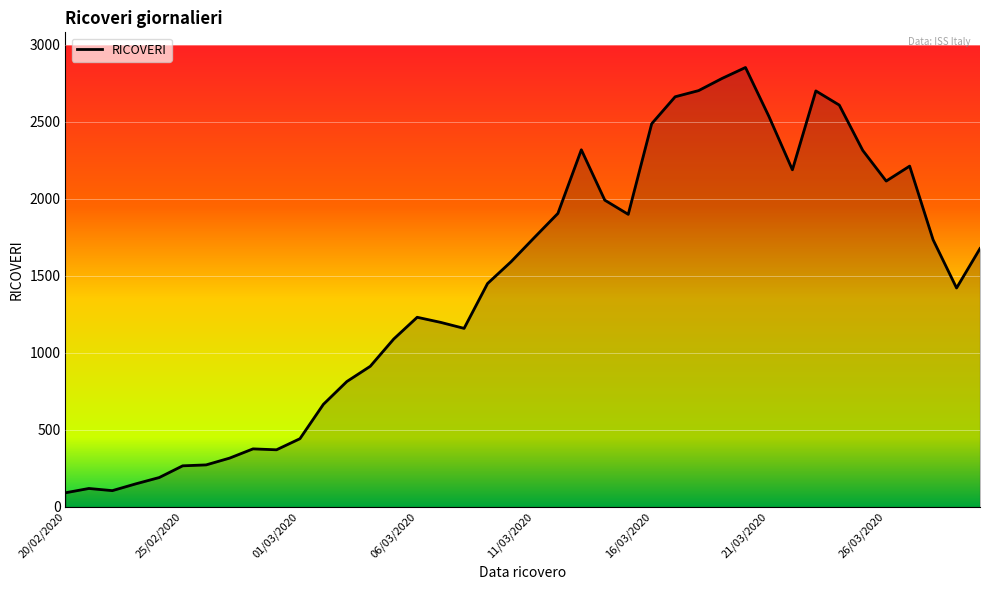

What is the minimum value shown in the chart?

92